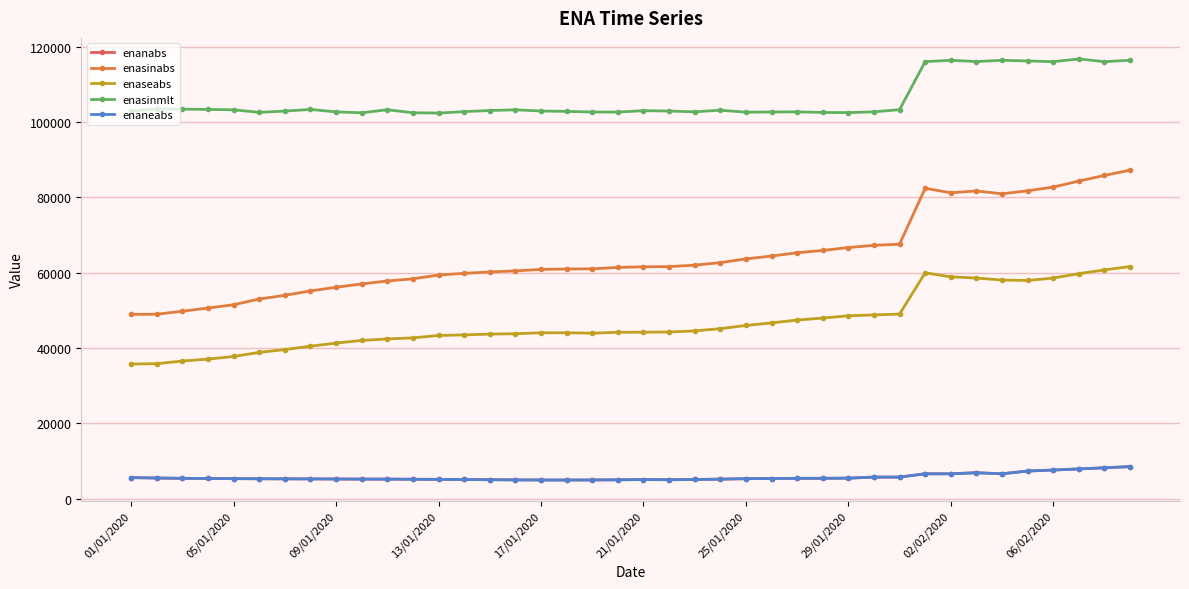

Does the chart have visible grid lines?

Yes